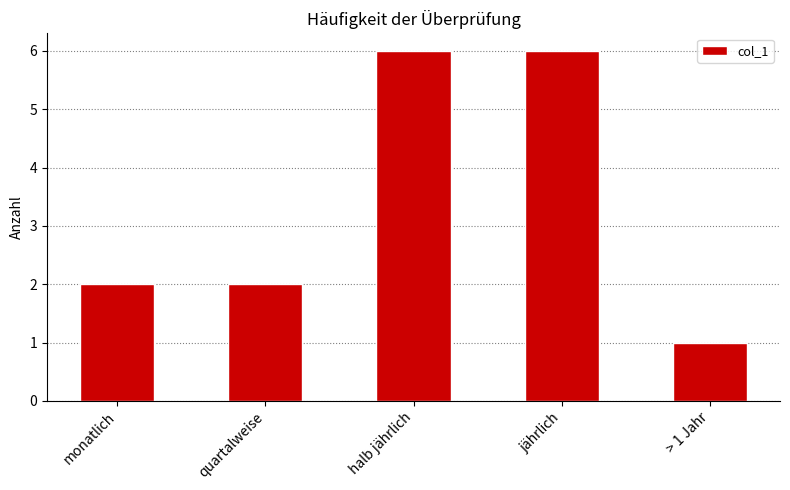

What is the sum of all values?

17